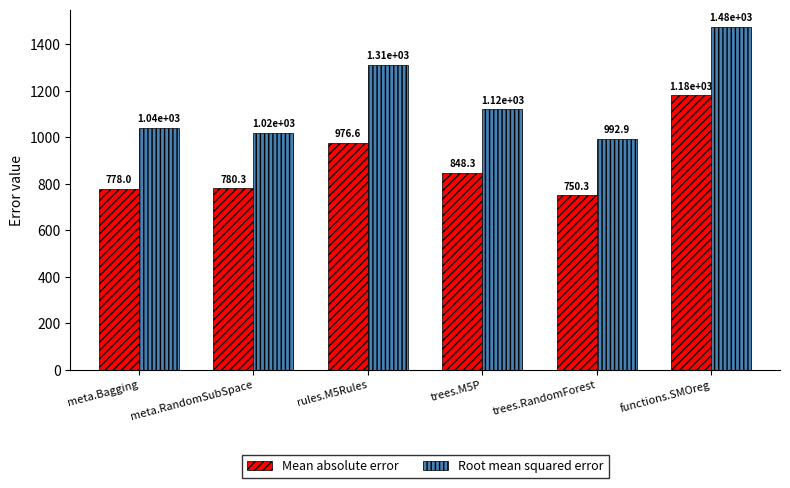

What is the sum of the Root mean squared error values at trees.M5P and rules.M5Rules?

2433.4